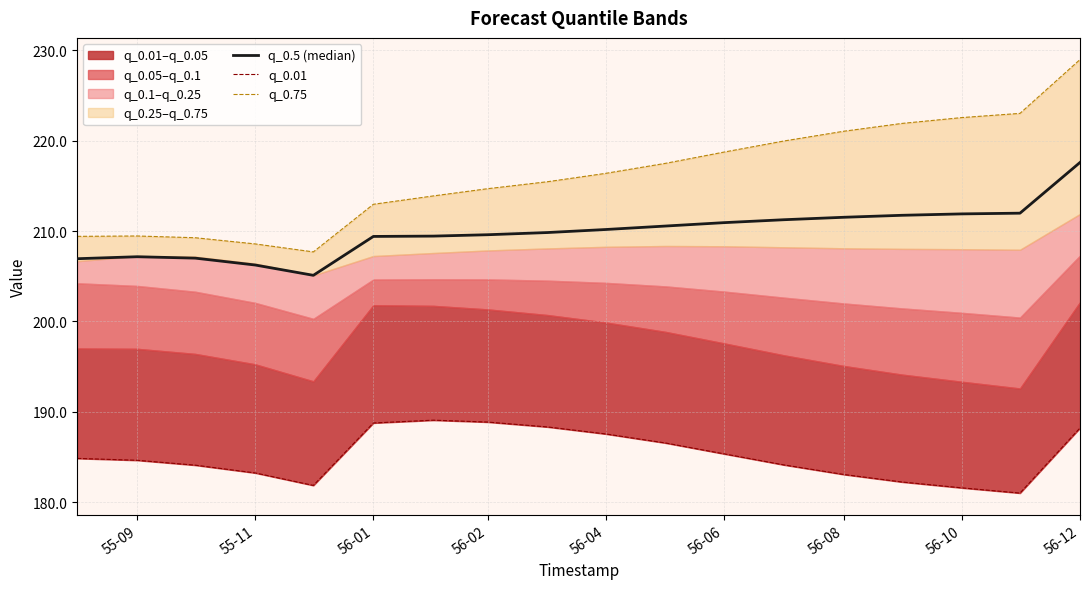

Reading left to right, transcribe all the data shown in this chart.

q_0.5 (median): 206.9	207.2	207.0	206.2	205.1	209.4	209.4	209.6	209.8	210.2	210.6	210.9	211.3	211.5	211.7	211.9	212.0	217.6
q_0.01: 184.8	184.6	184.1	183.2	181.8	188.8	189.1	188.9	188.3	187.5	186.5	185.3	184.1	183.1	182.2	181.6	181.0	188.2
q_0.75: 209.4	209.5	209.3	208.6	207.7	213.0	213.9	214.7	215.5	216.4	217.5	218.7	220.0	221.1	221.9	222.6	223.0	229.0